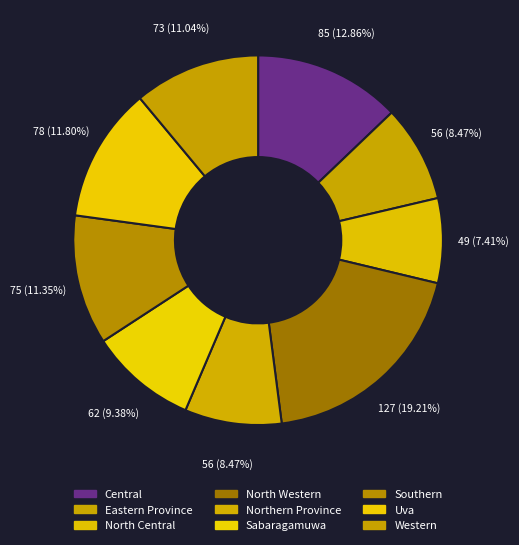

Which category has the biggest portion of the pie?

North Western